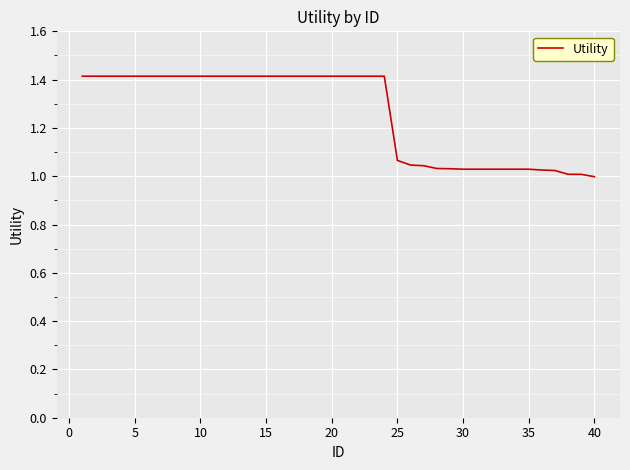

Does the chart have visible grid lines?

Yes